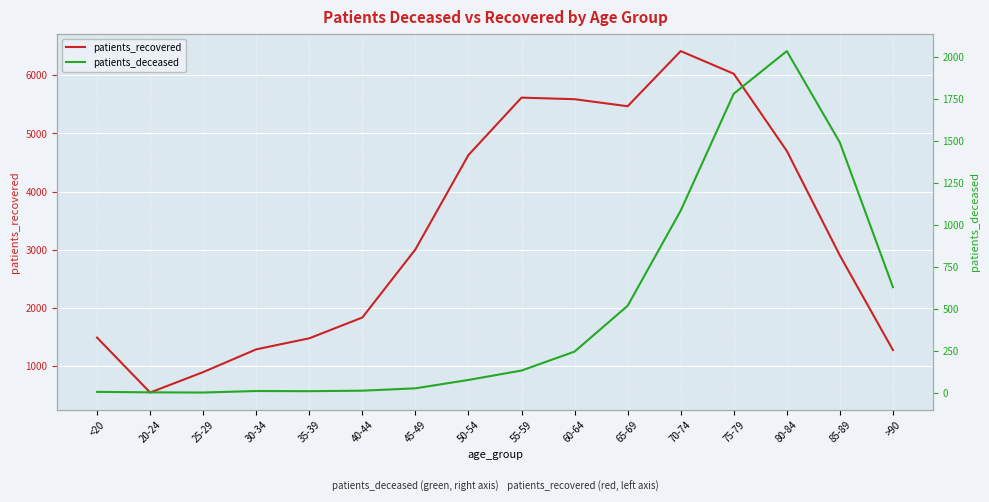

Is it true that patients_recovered equals 4630 at 50-54?

True